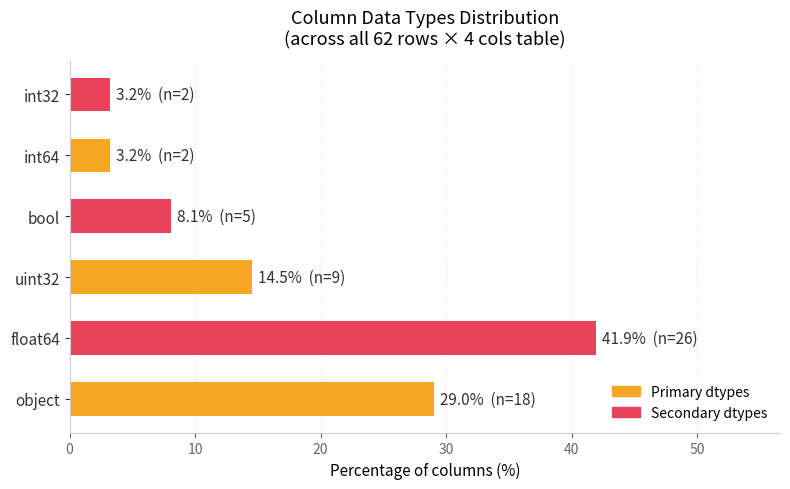

What is the change in value from object to float64?

+12.9